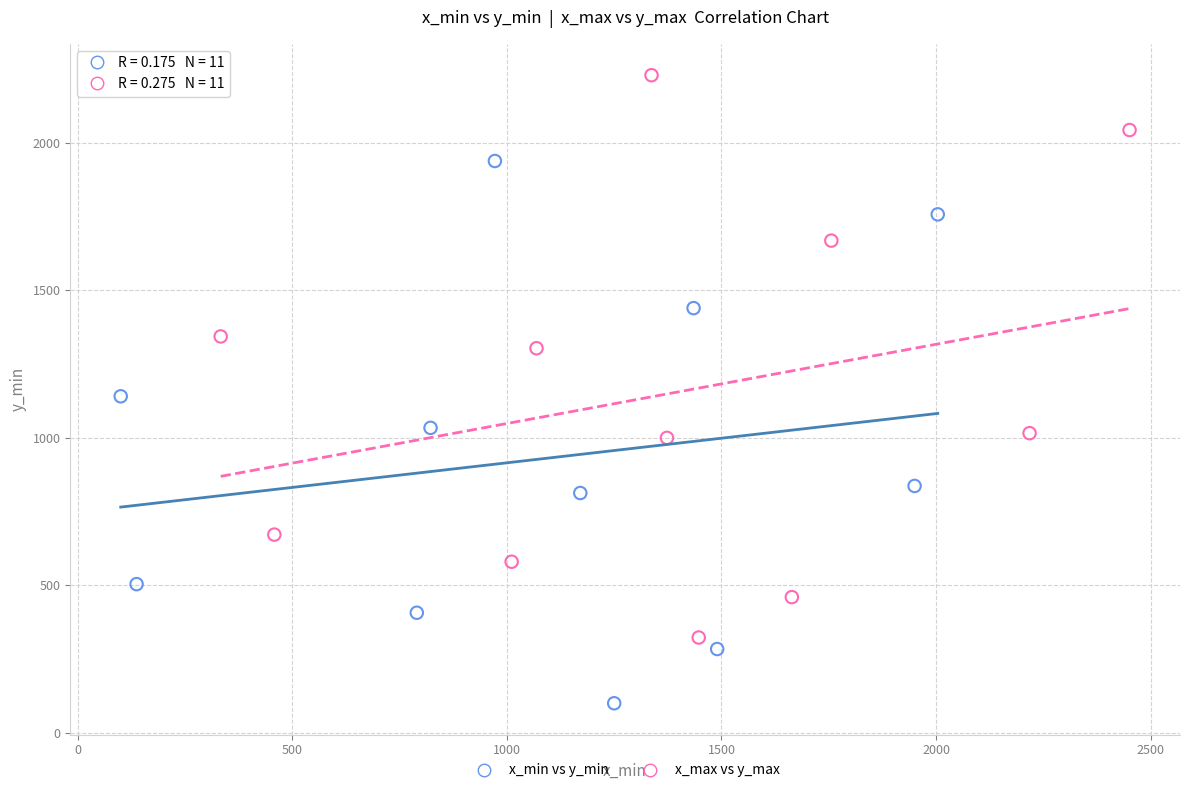

Which series reaches the minimum Y coordinate?

x_min vs y_min